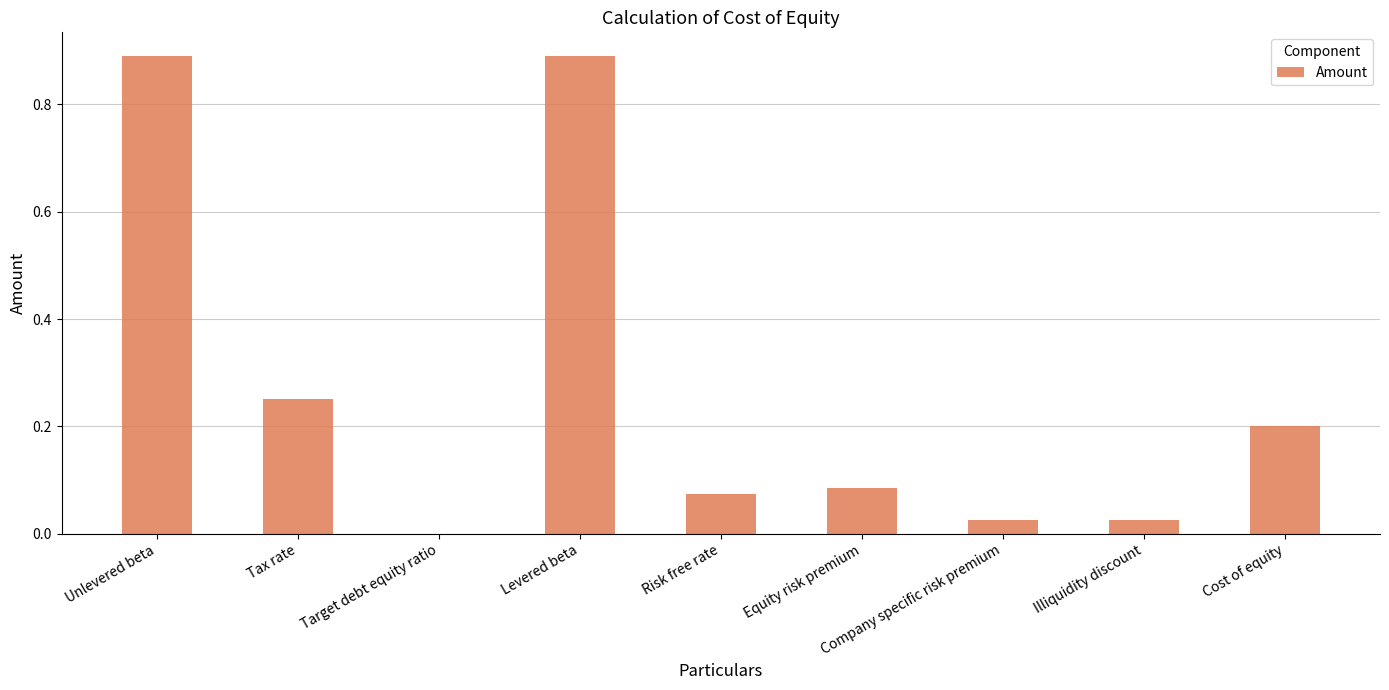

What is the sum of all values?

2.4